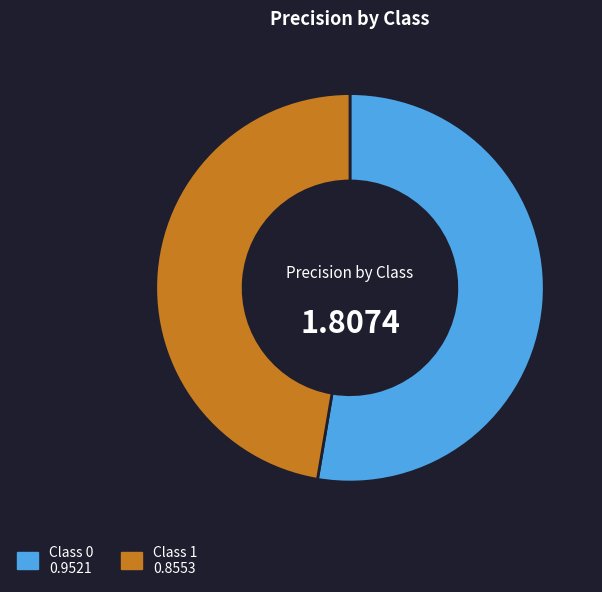

Is there any slice that represents more than half of the pie?

Yes